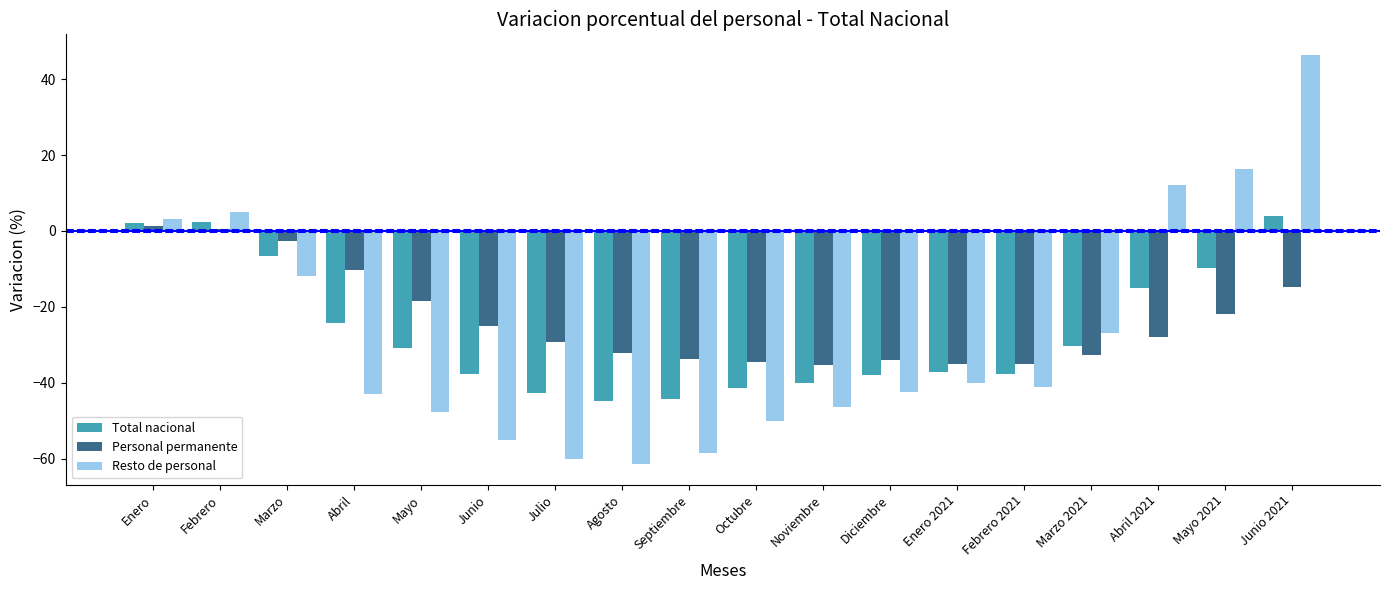

Is it true that Personal permanente equals -35.2 at Febrero 2021?

True